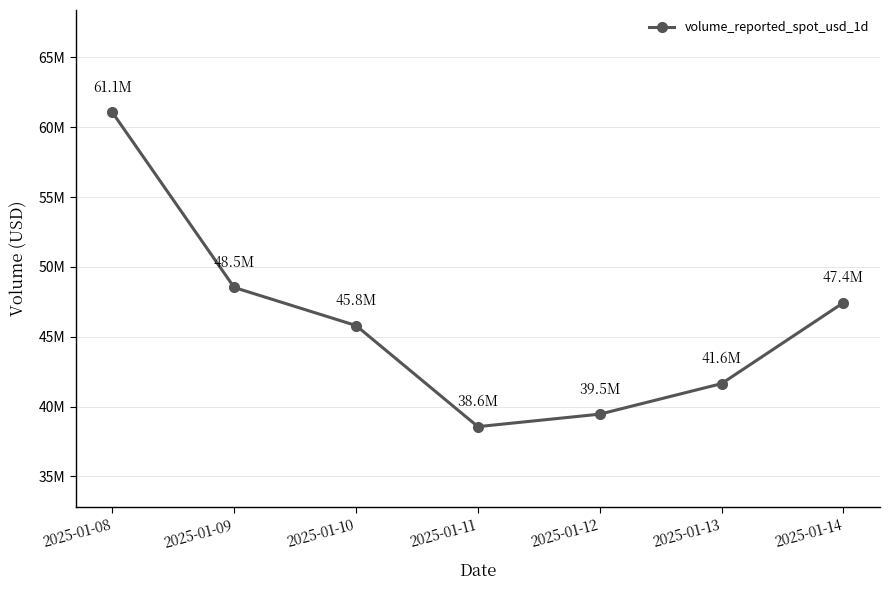

What is the sum of all values?

322484099.6